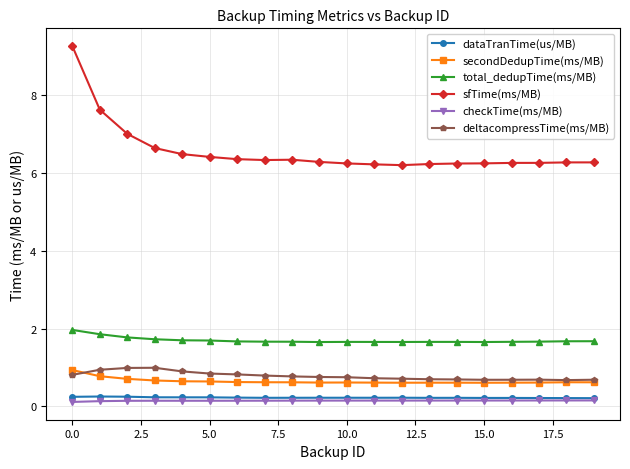

True or false: sfTime(ms/MB) and deltacompressTime(ms/MB) intersect in this chart.

False